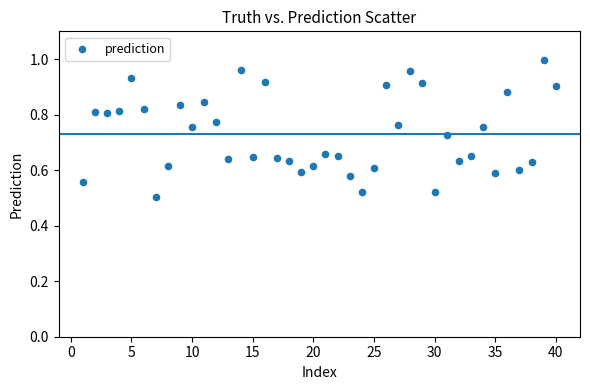

What is the range of X values (max minus min)?

39.0